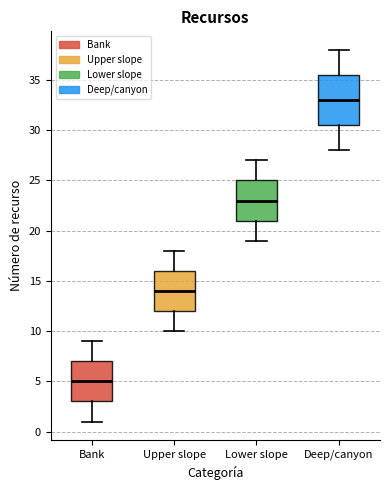

Which box's median line is the highest?

Deep/canyon